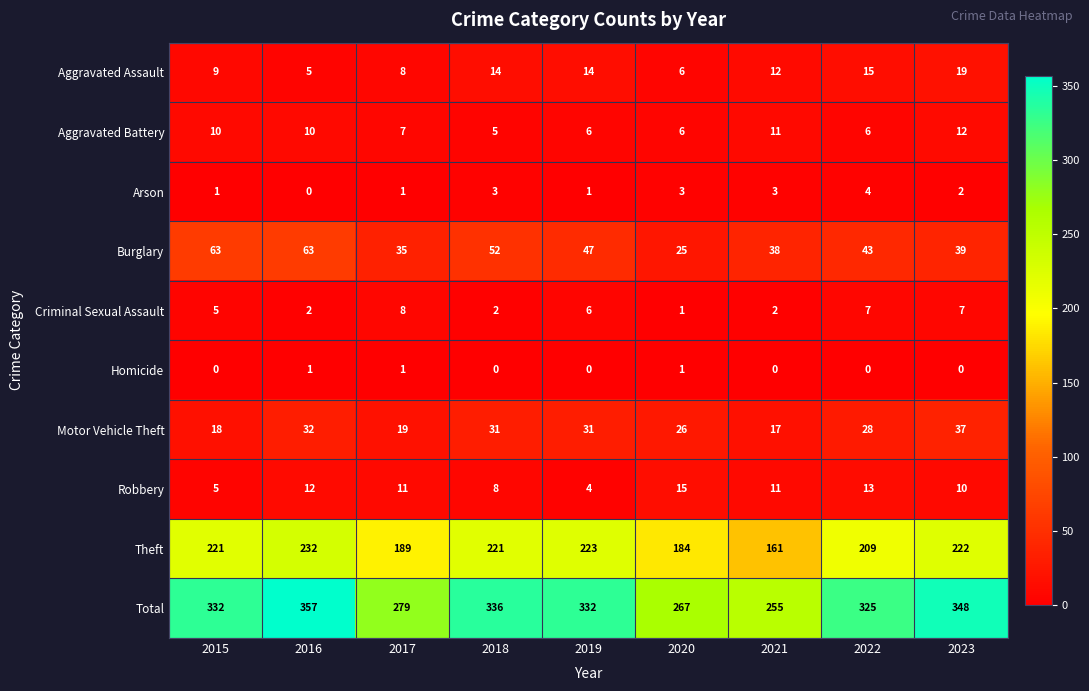

Rank the series at 2016 from highest to lowest value.

Total, Theft, Burglary, Motor Vehicle Theft, Robbery, Aggravated Battery, Aggravated Assault, Criminal Sexual Assault, Homicide, Arson